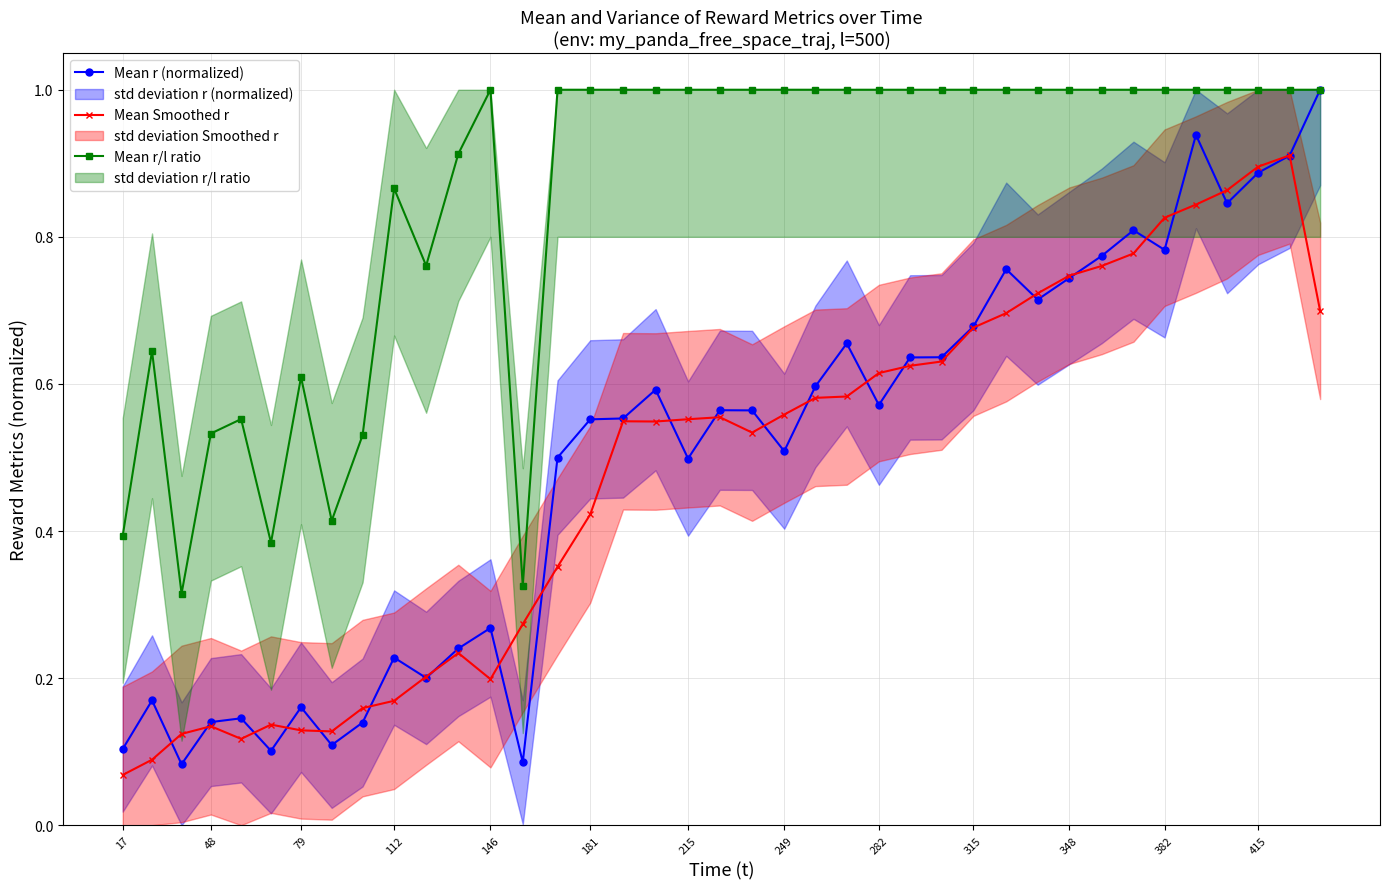

What is the highest value of the Mean r (normalized) series?

1.0